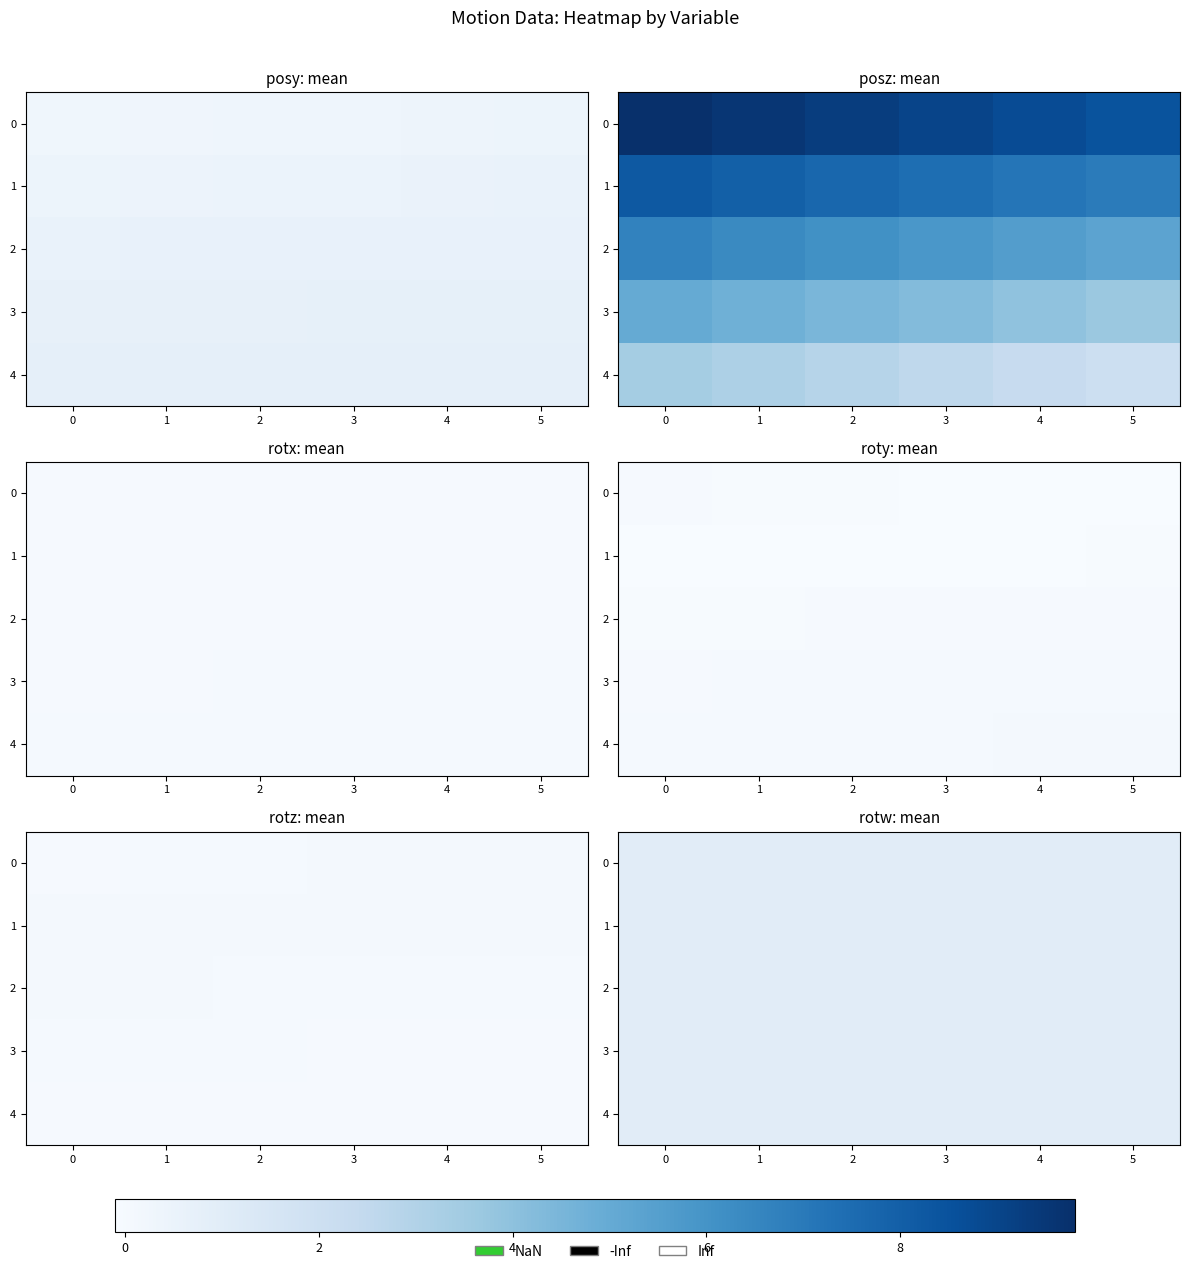

Is it true that 4 equals 0.6 at 5?

False